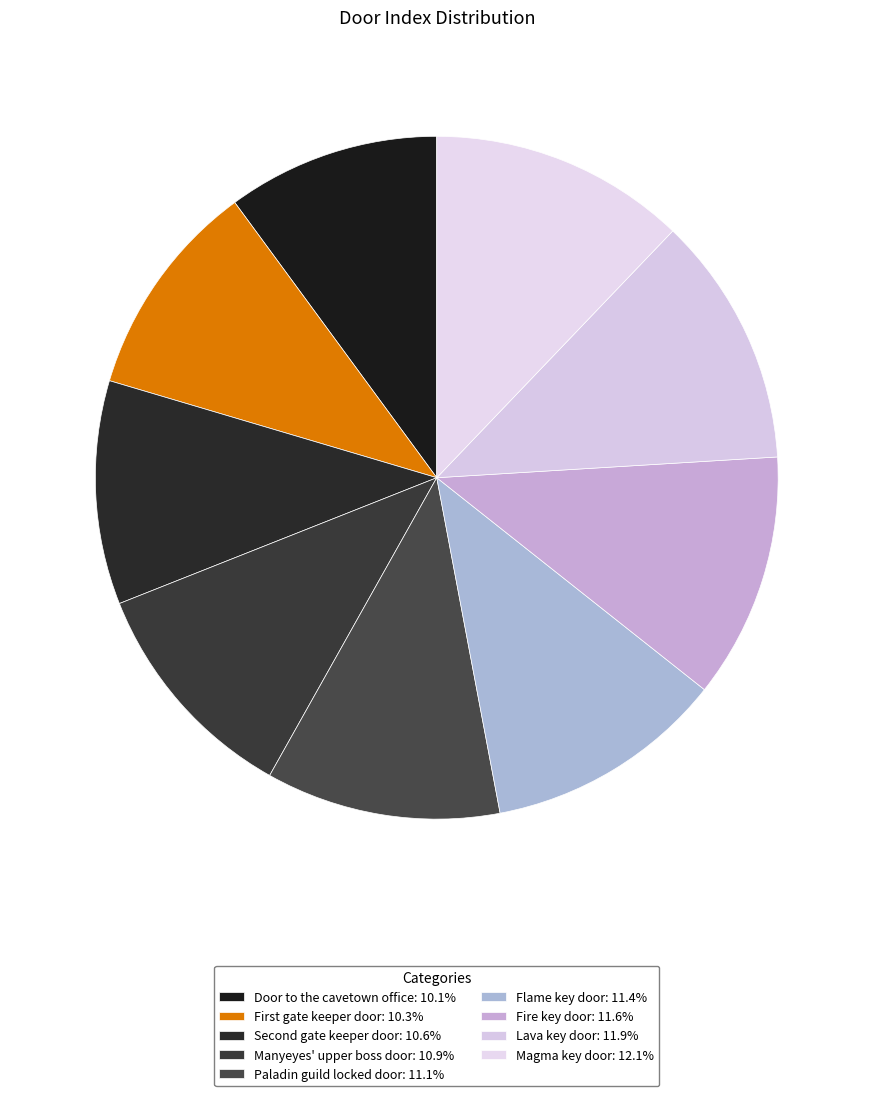

How many segments does this pie chart have?

9